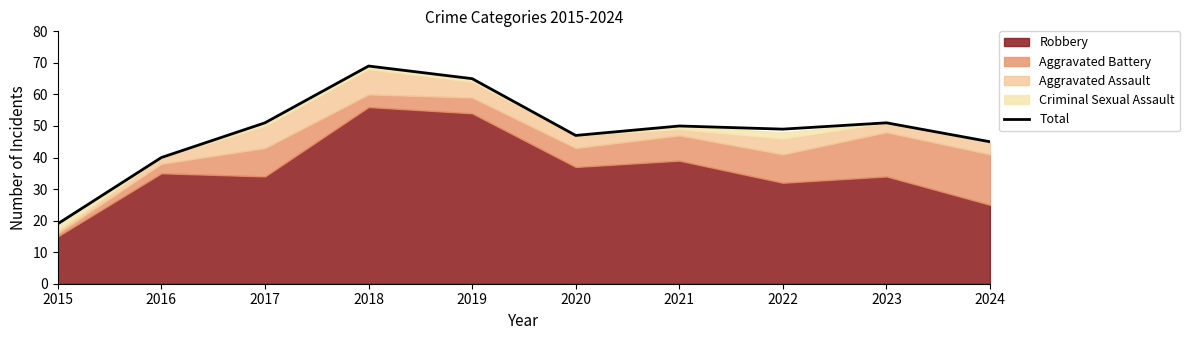

At which label is the value closest to 44?

2024